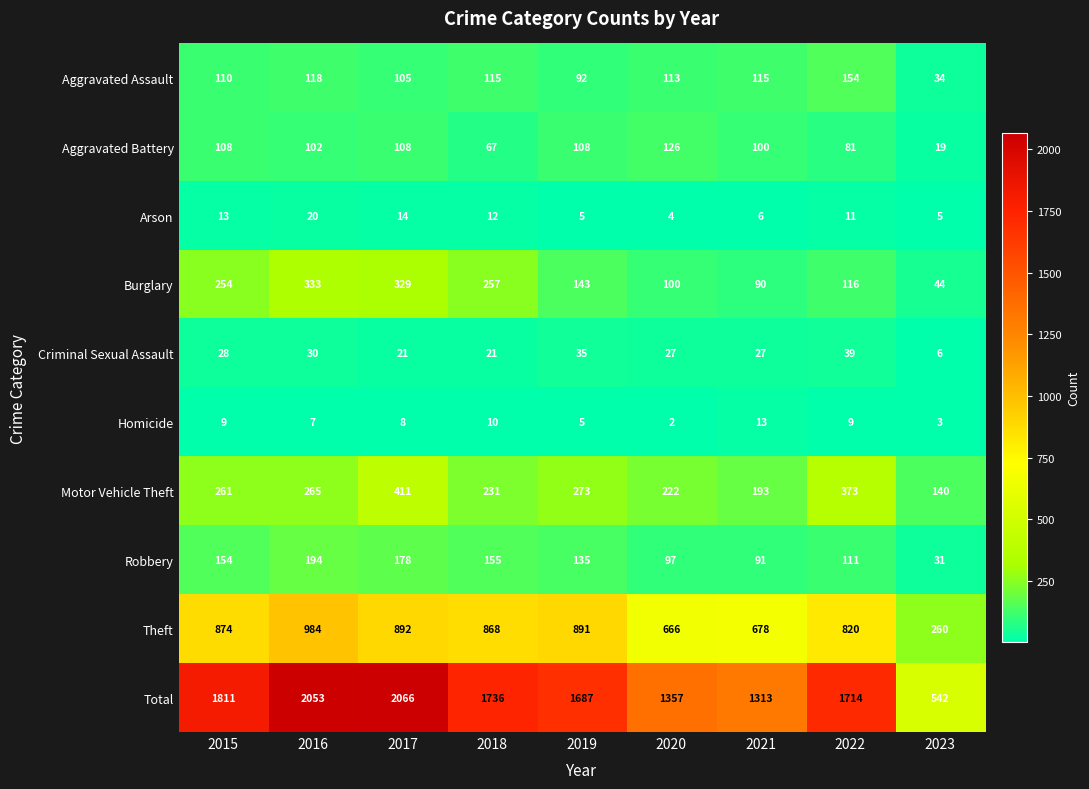

Is it true that Theft equals 892 at 2017?

True